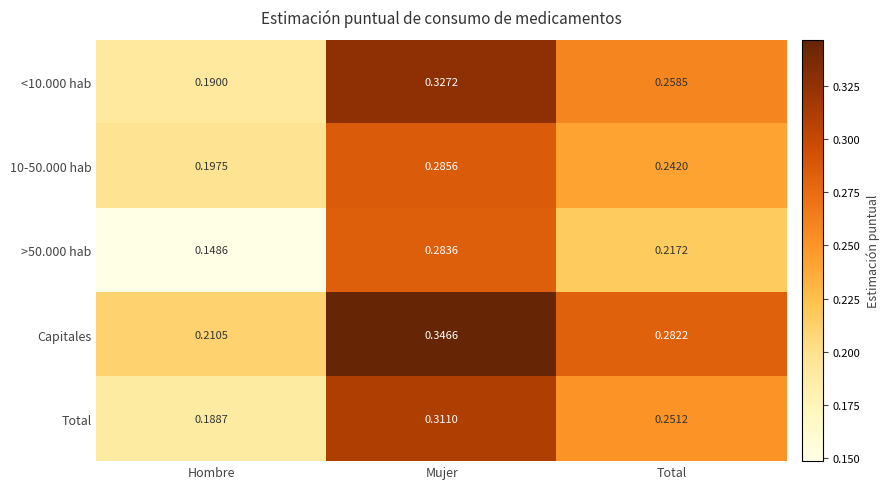

Which series has the largest total across all categories?

Capitales